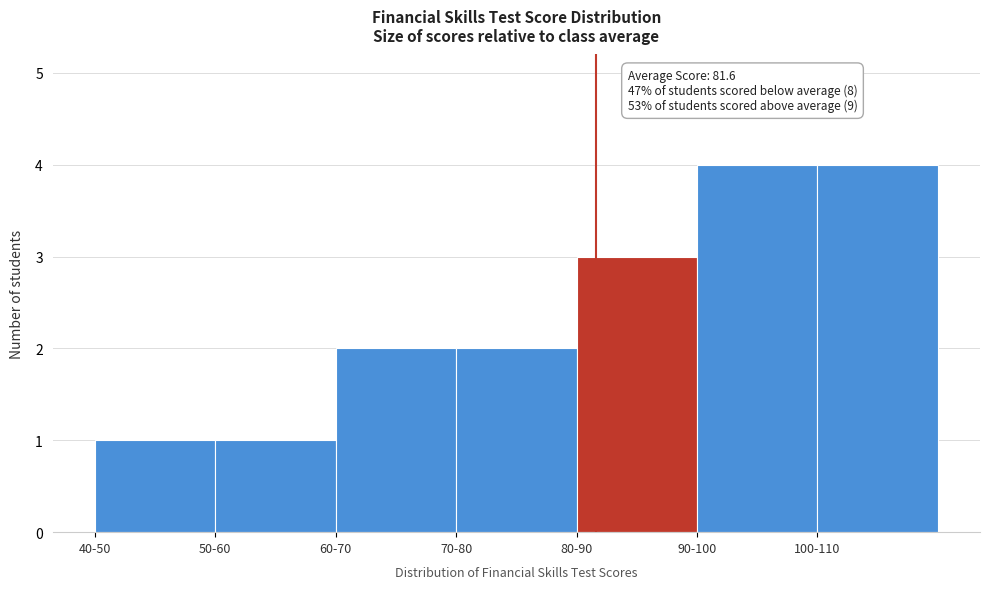

Reading right to left, what are all the values shown in this chart?

4	4	3	2	2	1	1